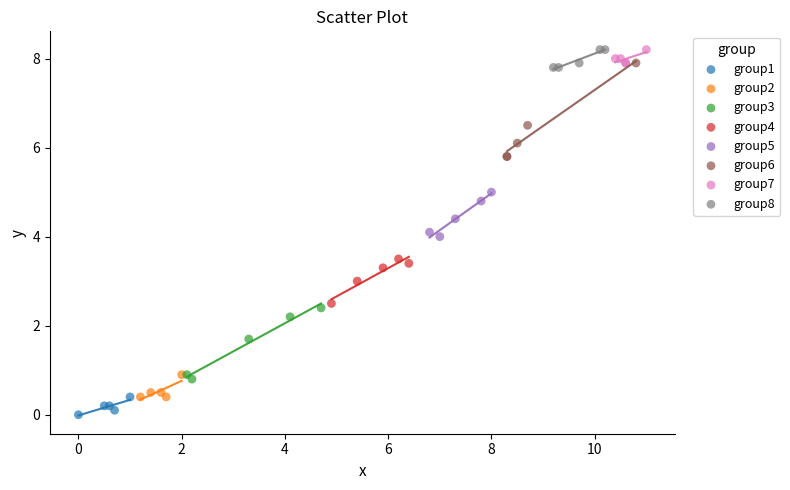

What are all the series names shown in the legend?

group1, group2, group3, group4, group5, group6, group7, group8